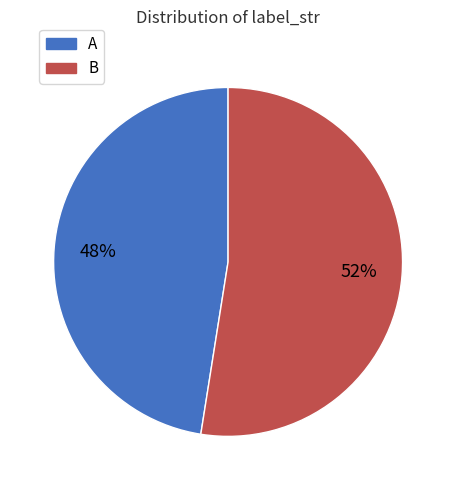

To the nearest percent, what is the combined percentage of A and B?

100%